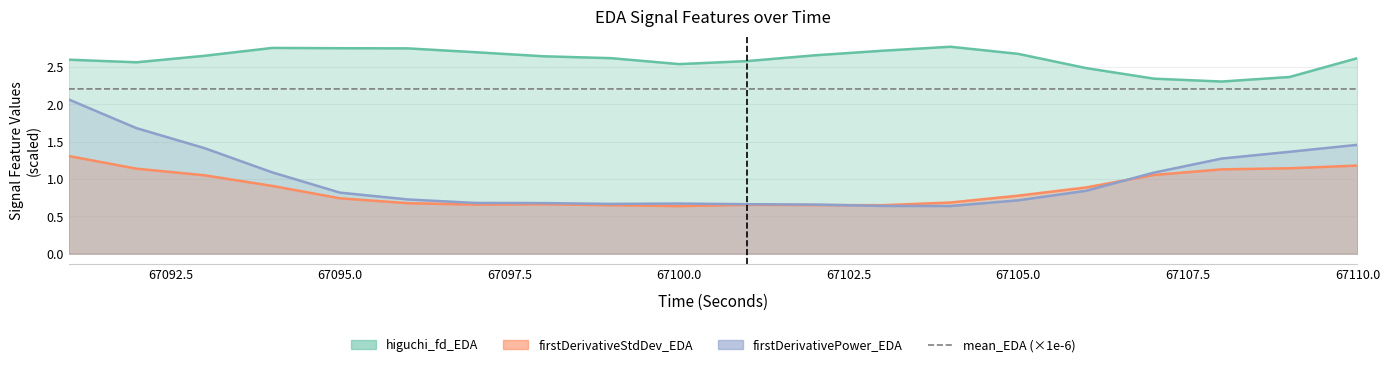

Count the number of categories in the chart.

20